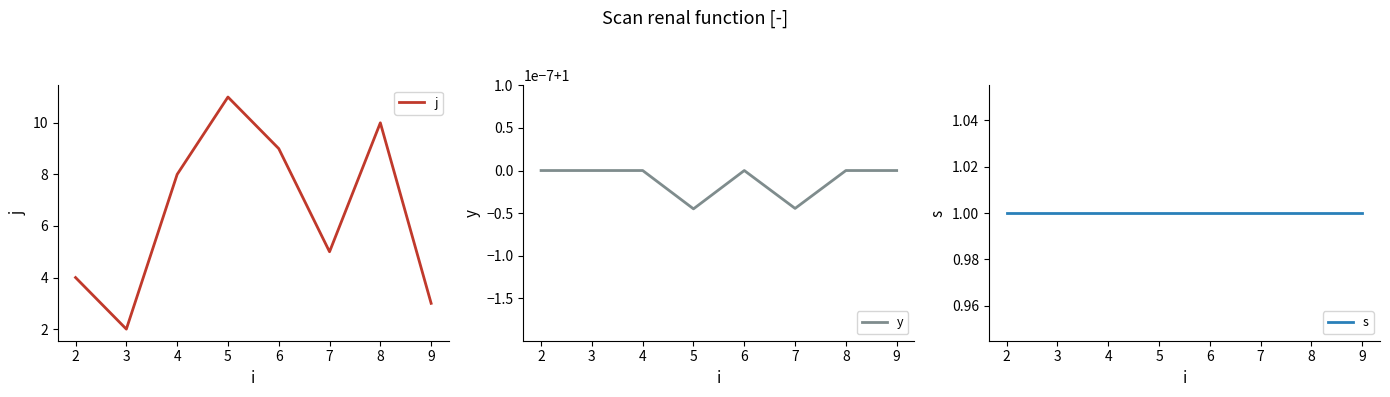

At which label does j reach its peak?

5